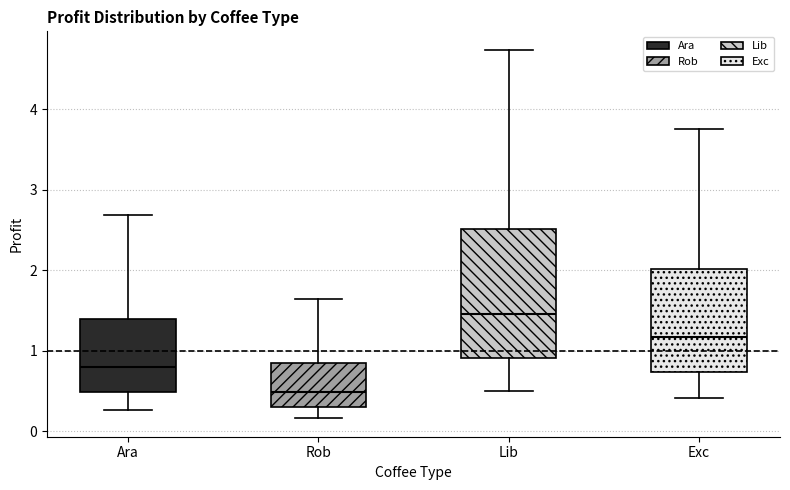

Reading left to right, transcribe this box plot: for each box, give where its median line is, the range the box spans, and where its two whiskers end, as read against the y-axis. The values are not printed on the chart, so give them approximately, as read against the axis.

Ara: median 0.8, box 0.5 to 1.4, whiskers 0.3 to 2.7
Rob: median 0.5, box 0.3 to 0.8, whiskers 0.2 to 1.6
Lib: median 1.5, box 0.9 to 2.5, whiskers 0.5 to 4.7
Exc: median 1.2, box 0.7 to 2.0, whiskers 0.4 to 3.8